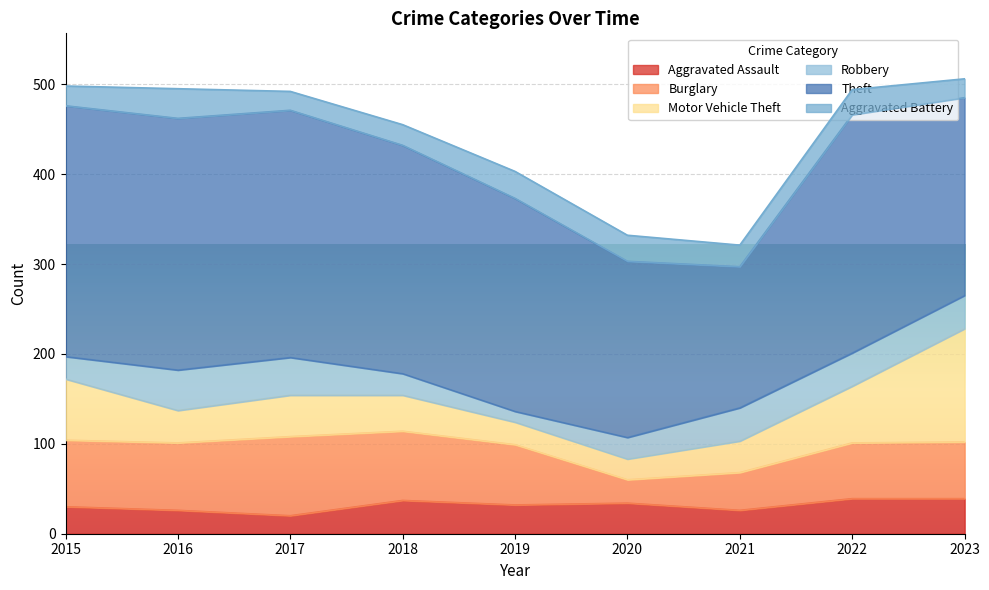

Rank the series at 2023 from lowest to highest value.

Aggravated Battery, Robbery, Aggravated Assault, Burglary, Motor Vehicle Theft, Theft